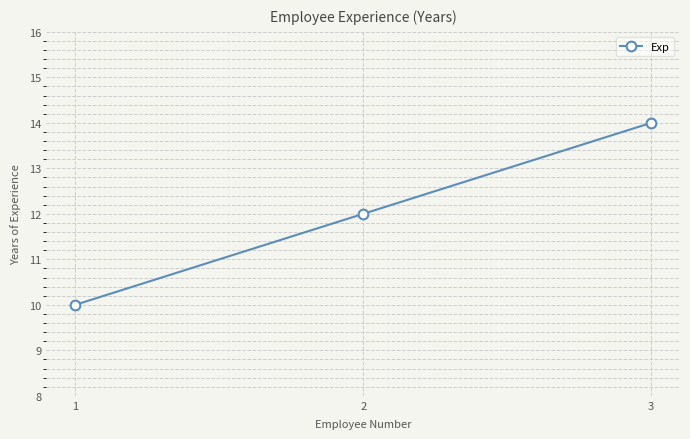

Which category has the lowest value across all series?

1